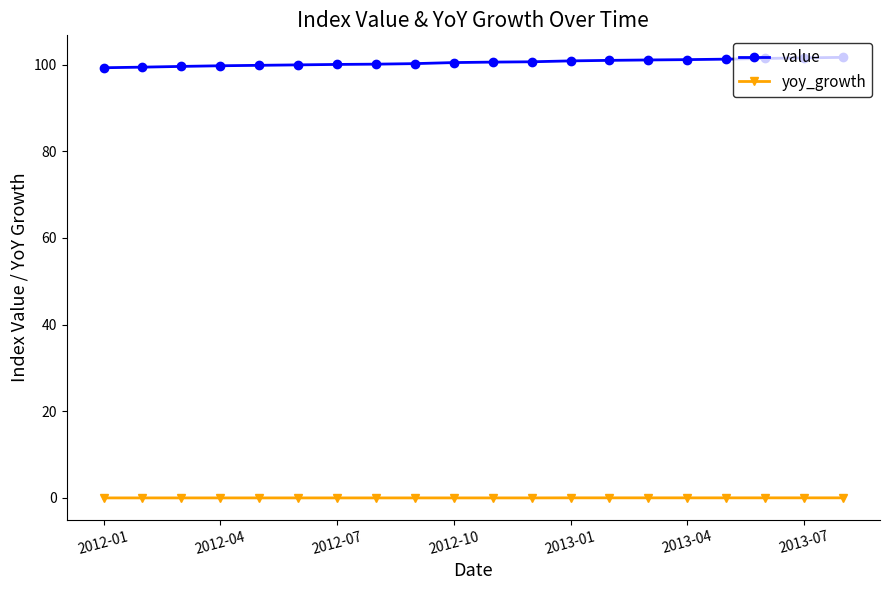

True or false: yoy_growth and value cross at least once.

False